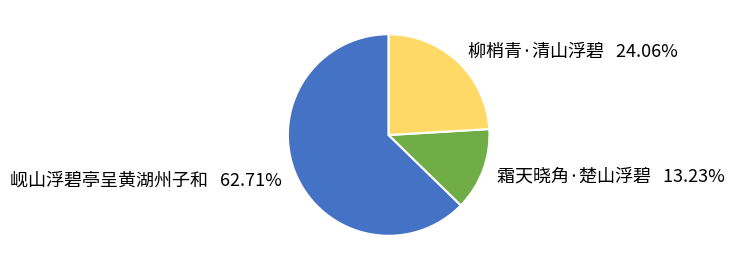

Which category has the smallest portion of the pie?

霜天晓角·楚山浮碧